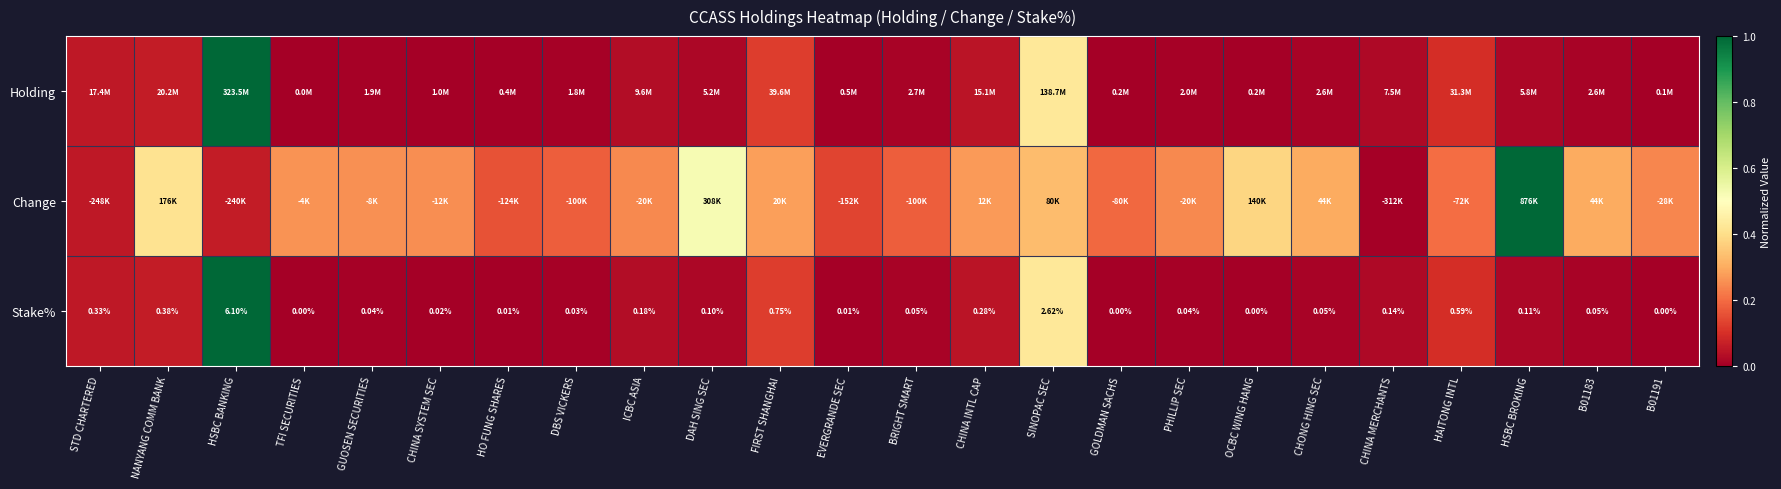

Where is Stake% nearest to the value 3?

SINOPAC SEC